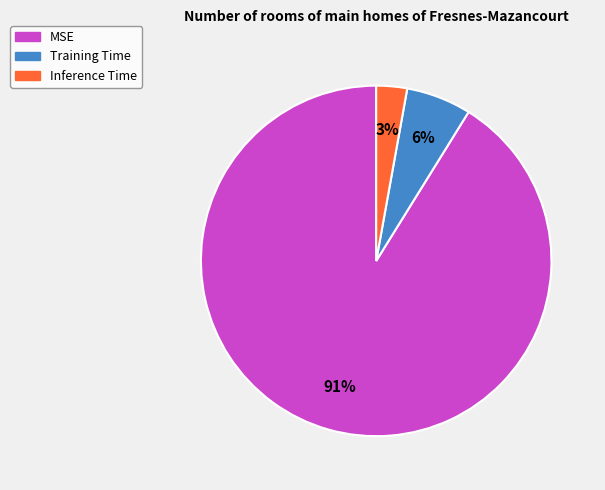

Which has a higher value, MSE or Training Time?

MSE